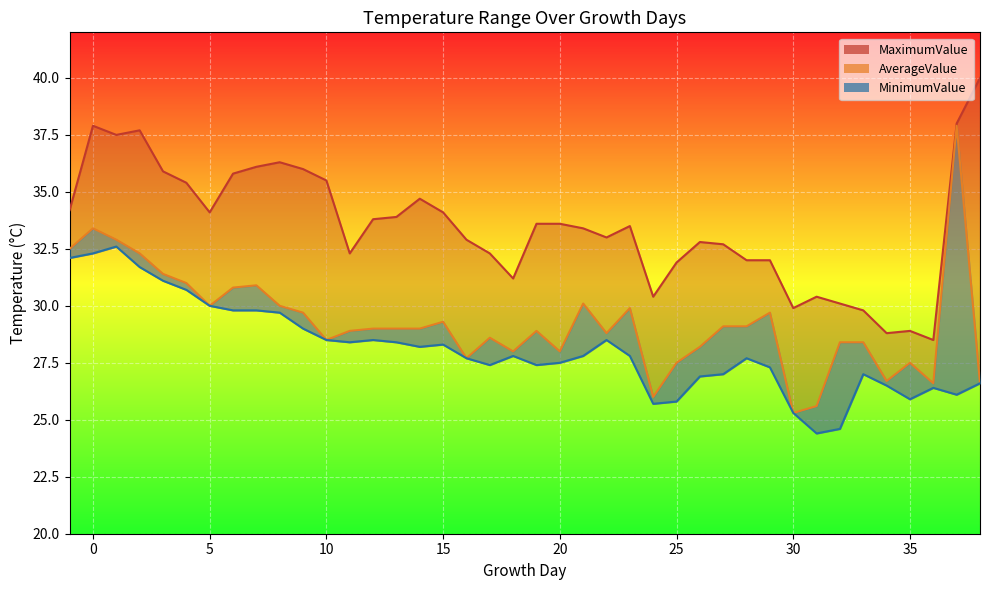

Which series changed the most between 19 and 34?

MaximumValue